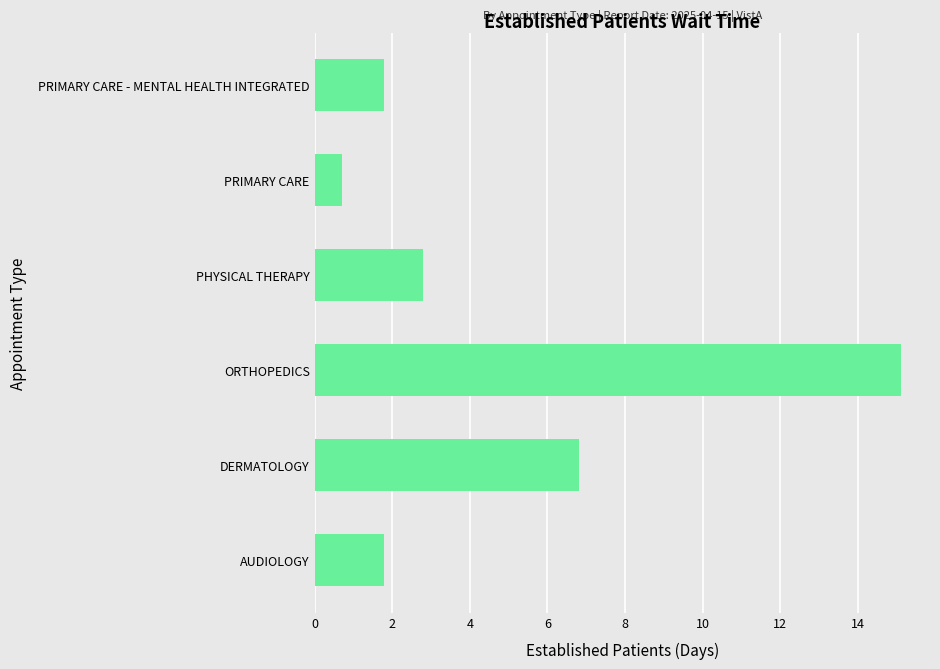

Which category has the lowest value across all series?

PRIMARY CARE